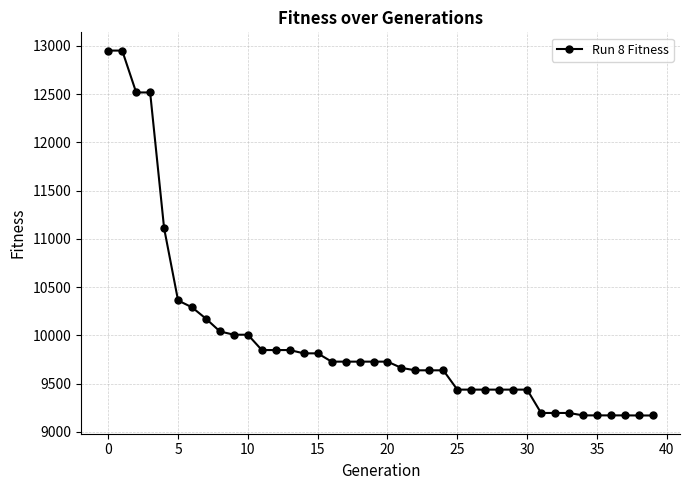

What is the difference between the maximum and minimum values?

3782